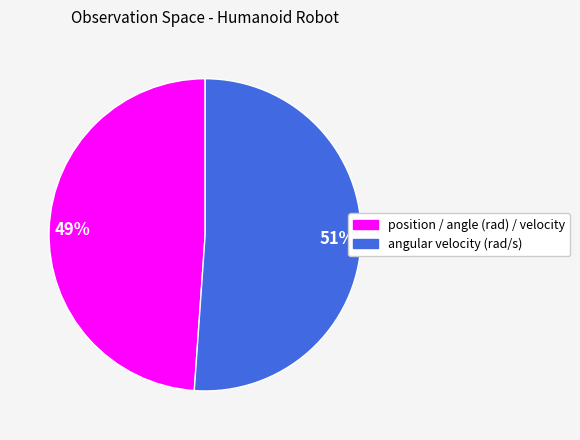

The position / angle (rad) / velocity slice represents 49% of the pie. True or false?

True